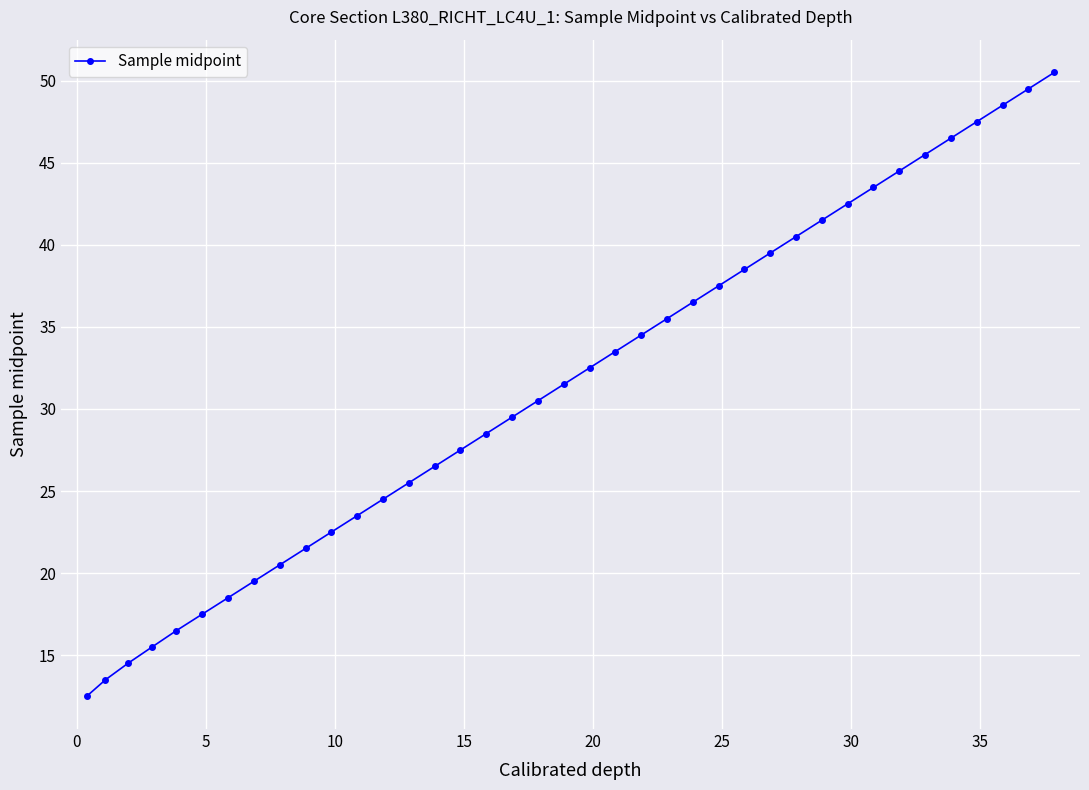

What is the difference between the maximum and minimum values?

38.0